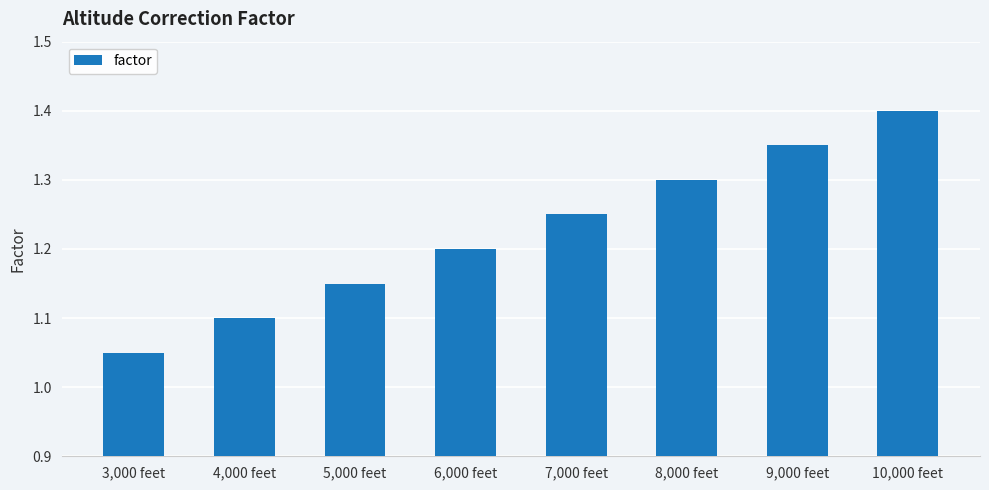

The chart shows a value of 0.2 at 3,000 feet. True or false?

False